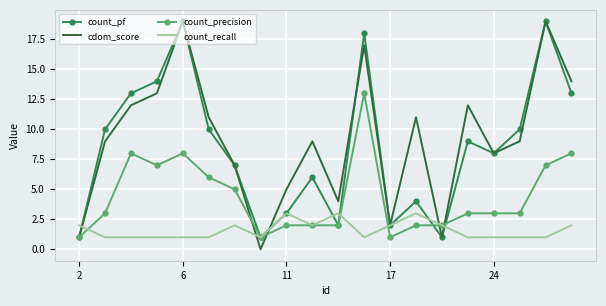

What is the maximum value shown in the chart?

19